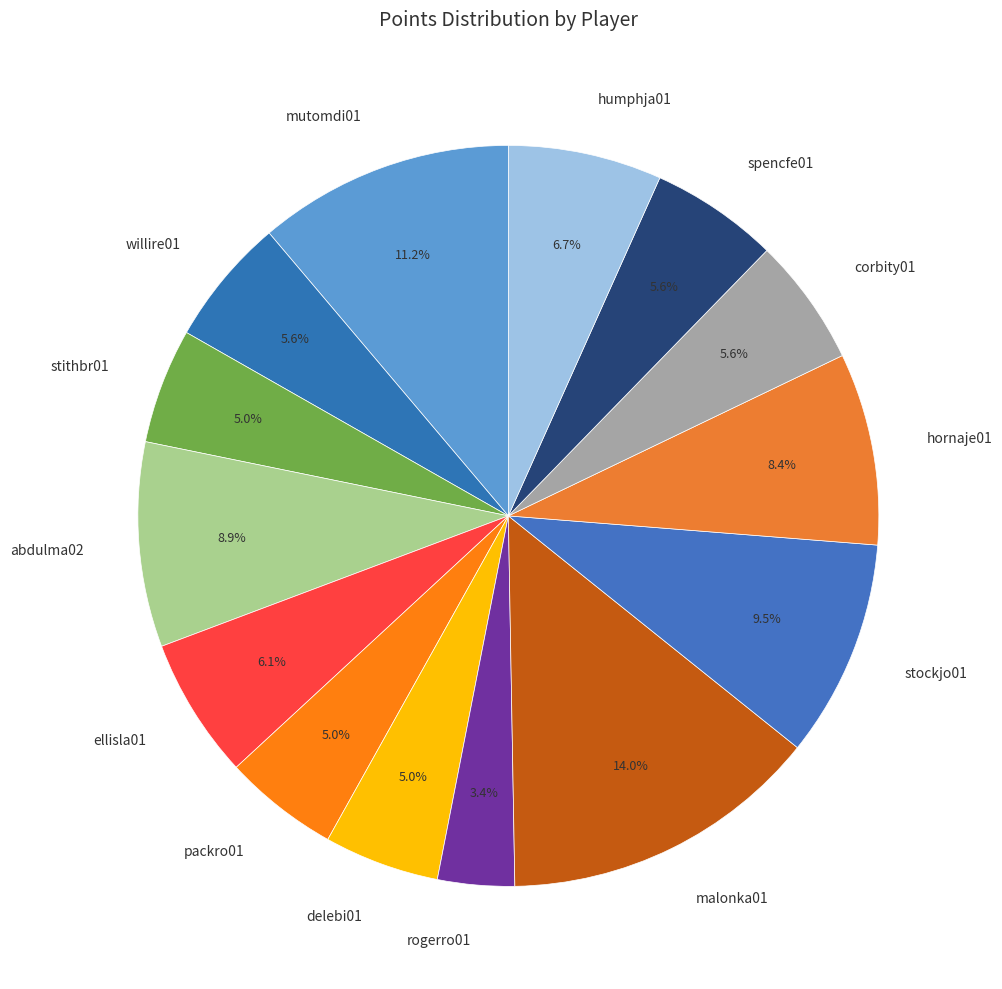

To the nearest percent, what is the difference between the largest and smallest slice percentages?

11%